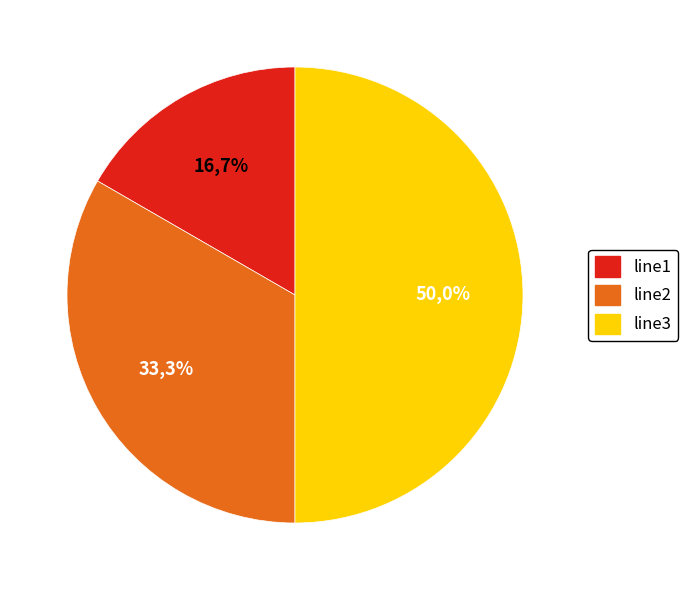

To the nearest percent, what is the difference between the largest and smallest slice percentages?

33%